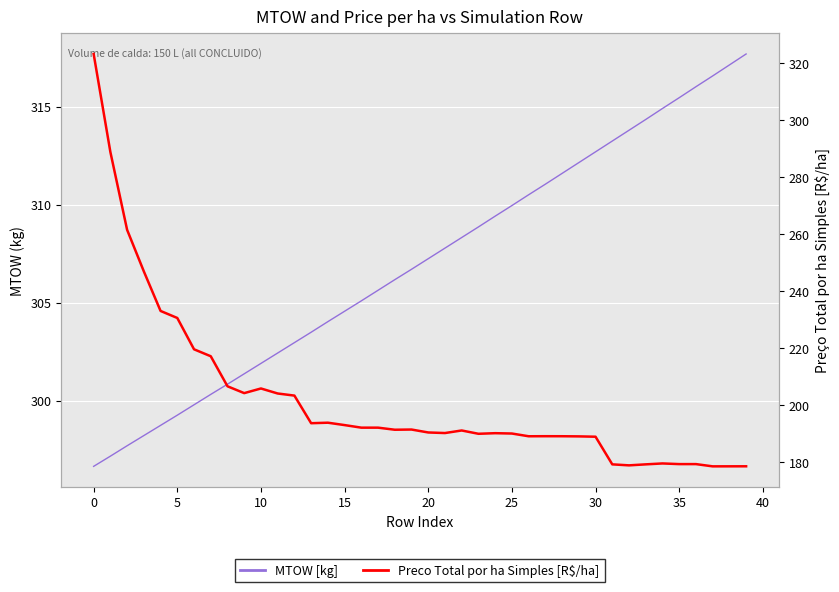

How many data points in MTOW [kg] are less than 307?

20